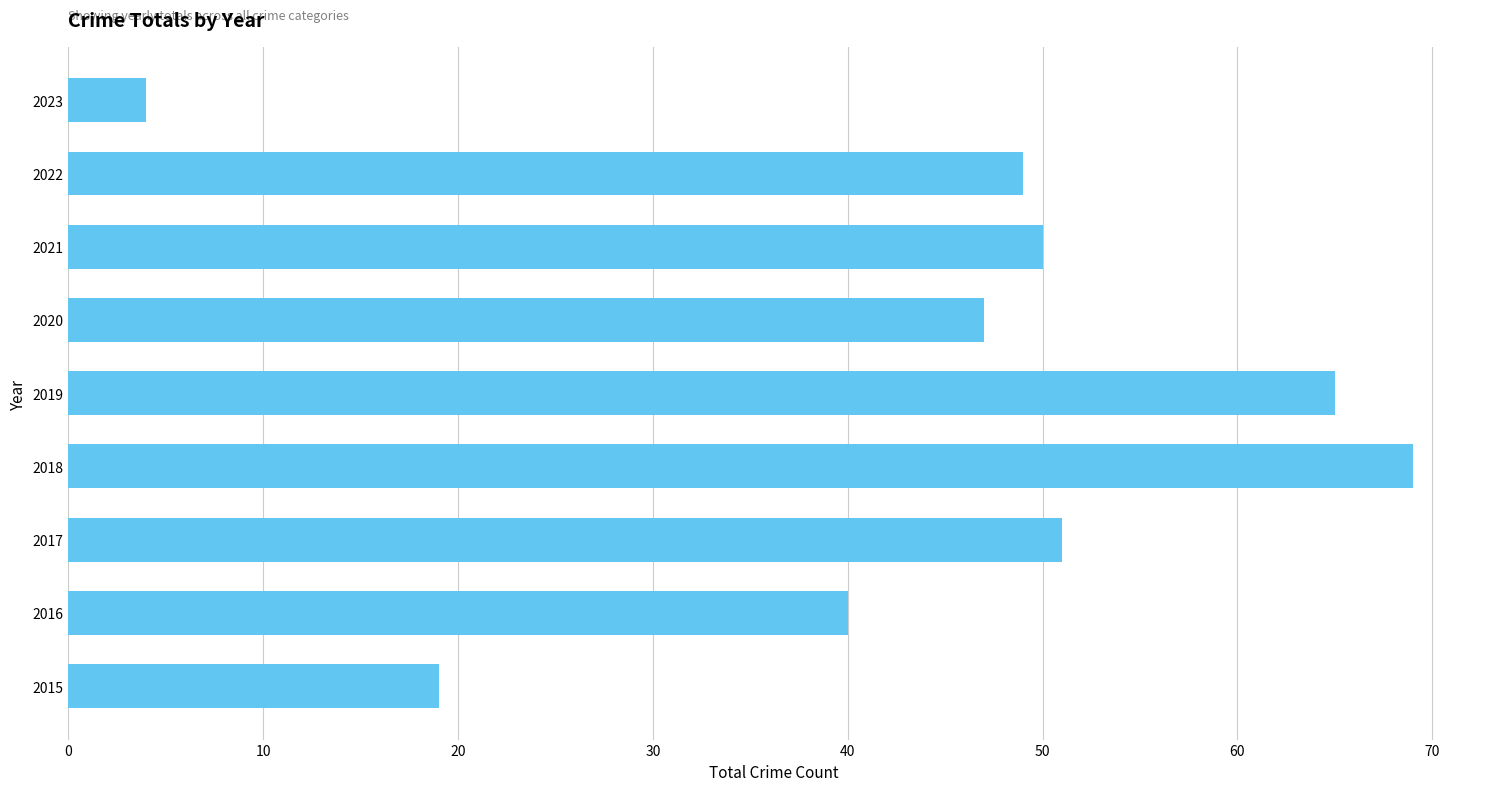

At which category does the chart reach its minimum across all series?

2023